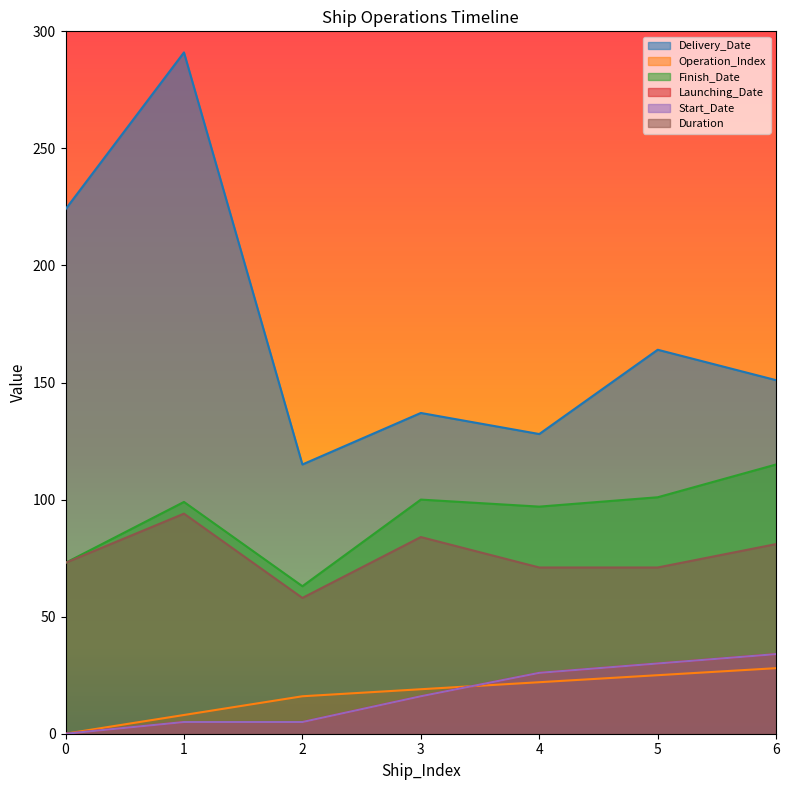

Is it true that Duration equals 98 at 2?

False